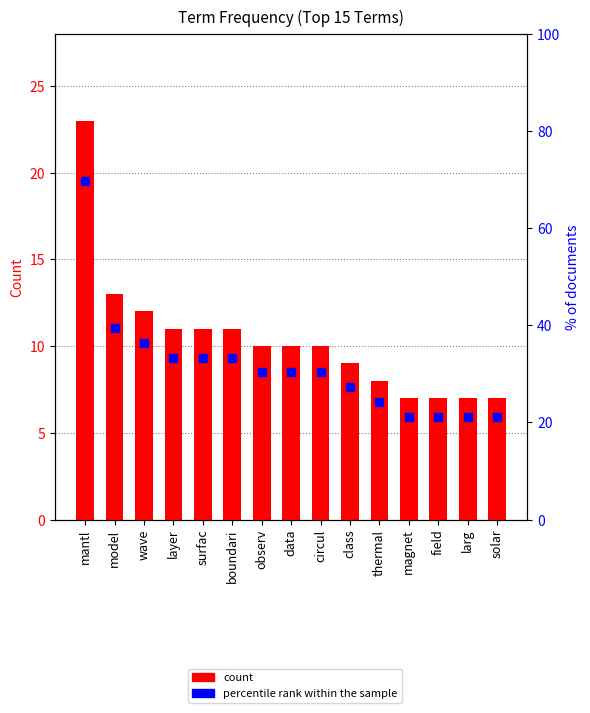

Which series has the largest total across all categories?

percentile rank within the sample